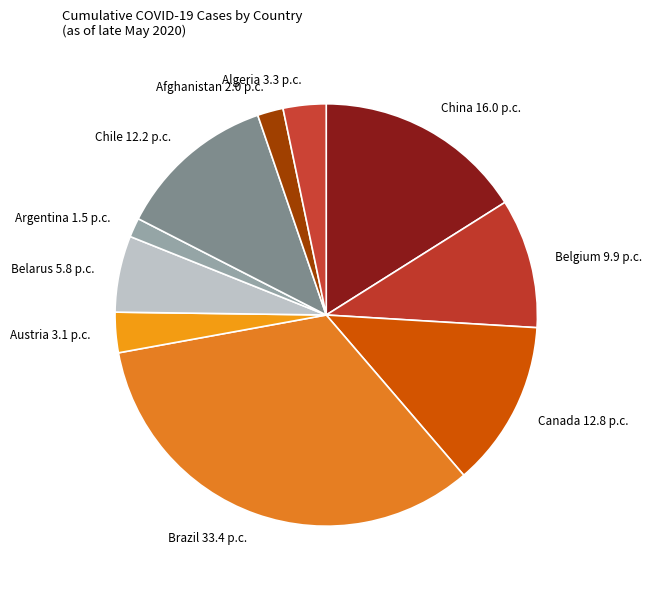

Between Chile 12.2 p.c. and Afghanistan 2.0 p.c., which is larger?

Chile 12.2 p.c.